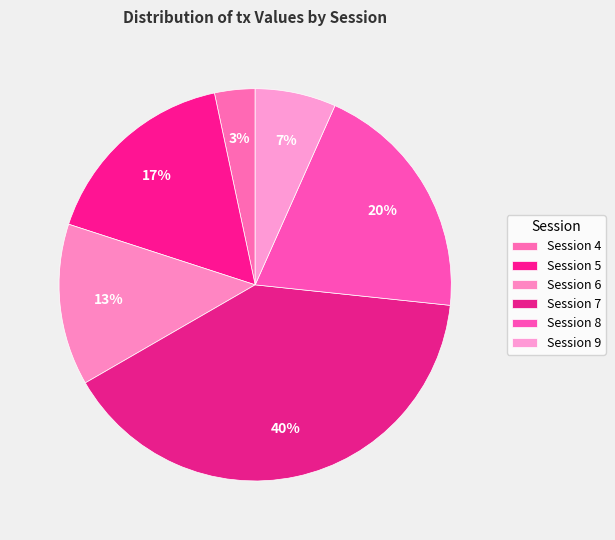

Is it true that Session 6 is 21% of the pie?

False